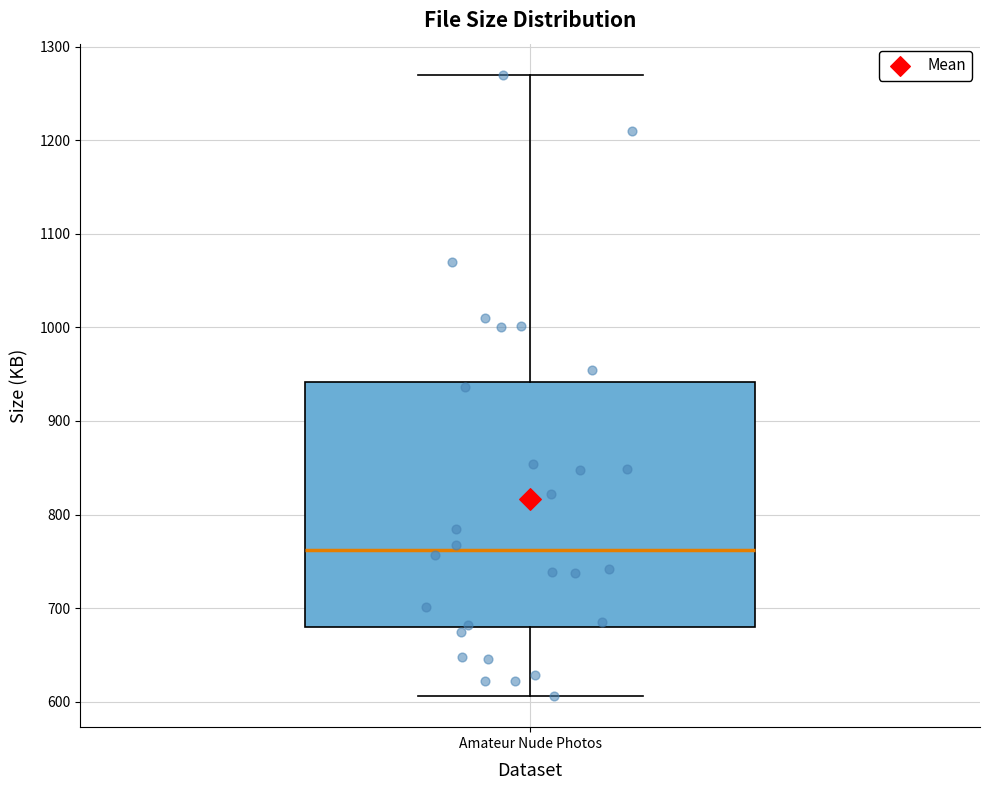

Transcribe this box plot: give where the median line is, the range the box spans, and where the two whiskers end, as read against the y-axis. The values are not printed on the chart, so give them approximately, as read against the axis.

median 760, box 680 to 940, whiskers 610 to 1270